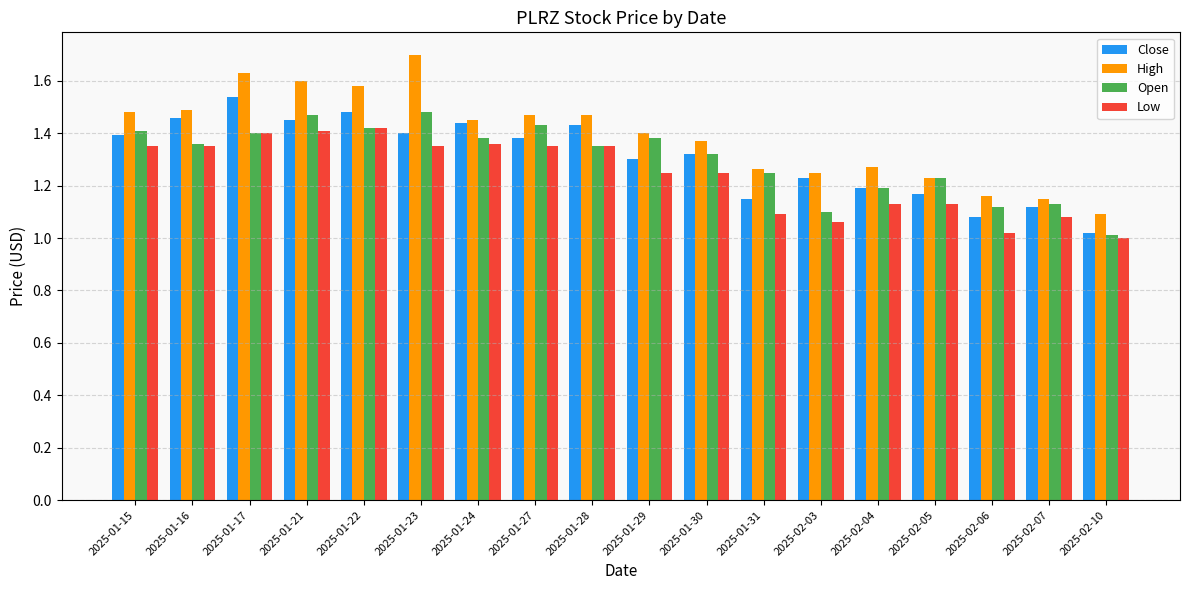

Where is Close nearest to the value 1?

2025-02-10